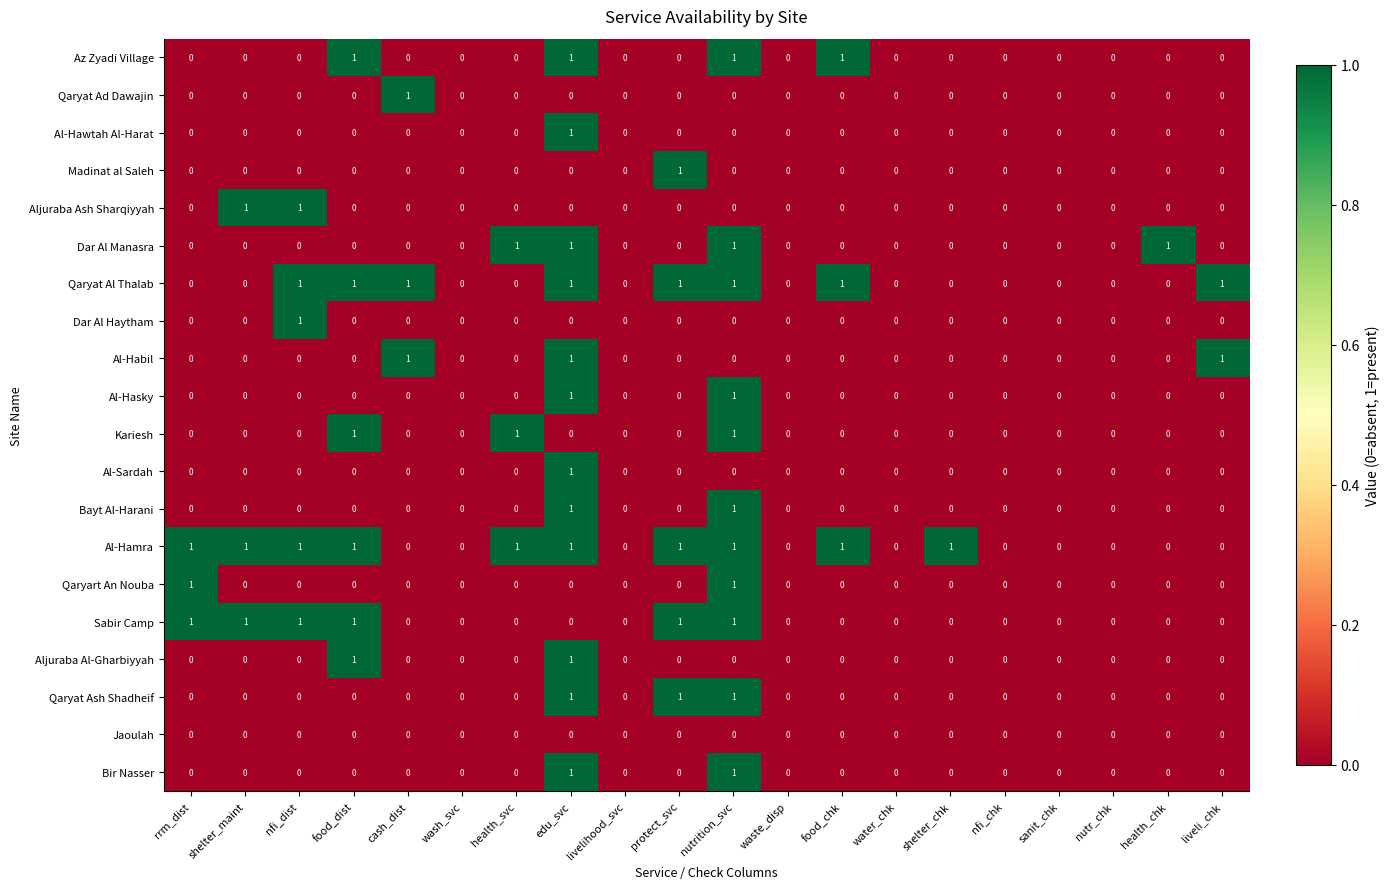

Count the Bayt Al-Harani values in the range 0 to 1.

20